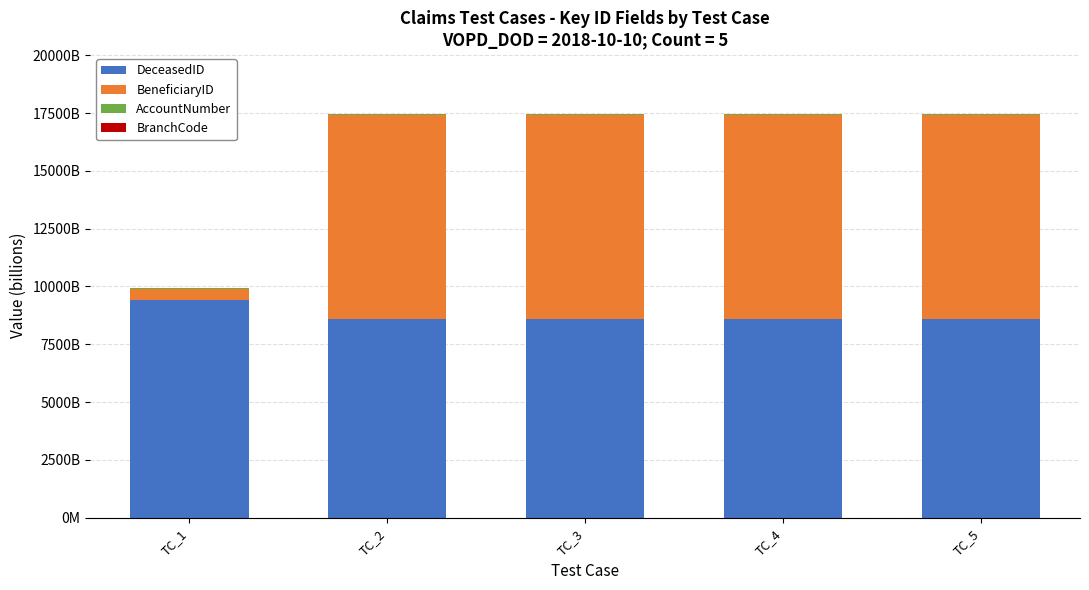

Are the bars horizontal?

No